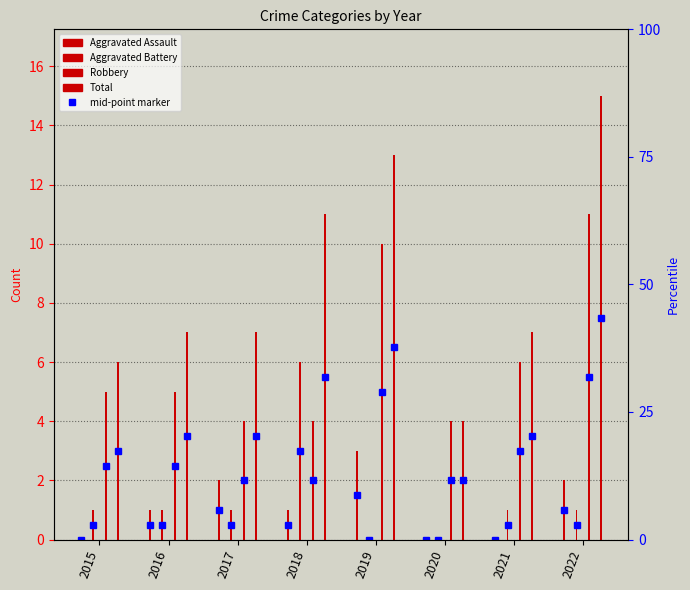

Reading left to right, what are all the values shown in this chart?

Aggravated Assault: 2015=0	2016=1	2017=2	2018=1	2019=3	2020=0	2021=0	2022=2
Aggravated Battery: 2015=1	2016=1	2017=1	2018=6	2019=0	2020=0	2021=1	2022=1
Robbery: 2015=5	2016=5	2017=4	2018=4	2019=10	2020=4	2021=6	2022=11
Total: 2015=6	2016=7	2017=7	2018=11	2019=13	2020=4	2021=7	2022=15